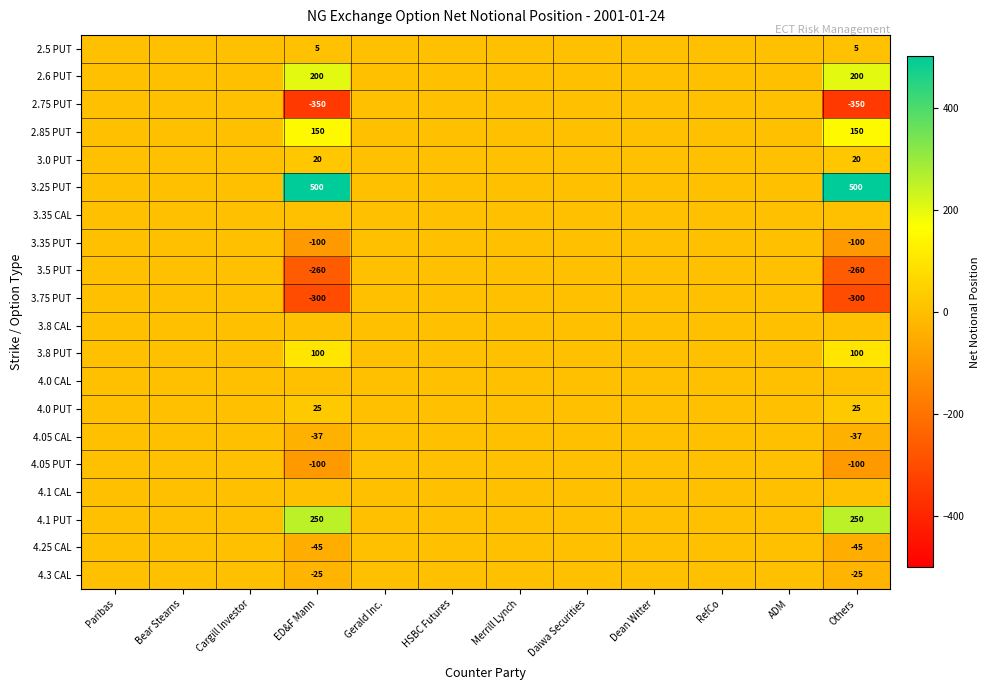

True or false: 4.05 CAL has a value of -37 at Others.

True